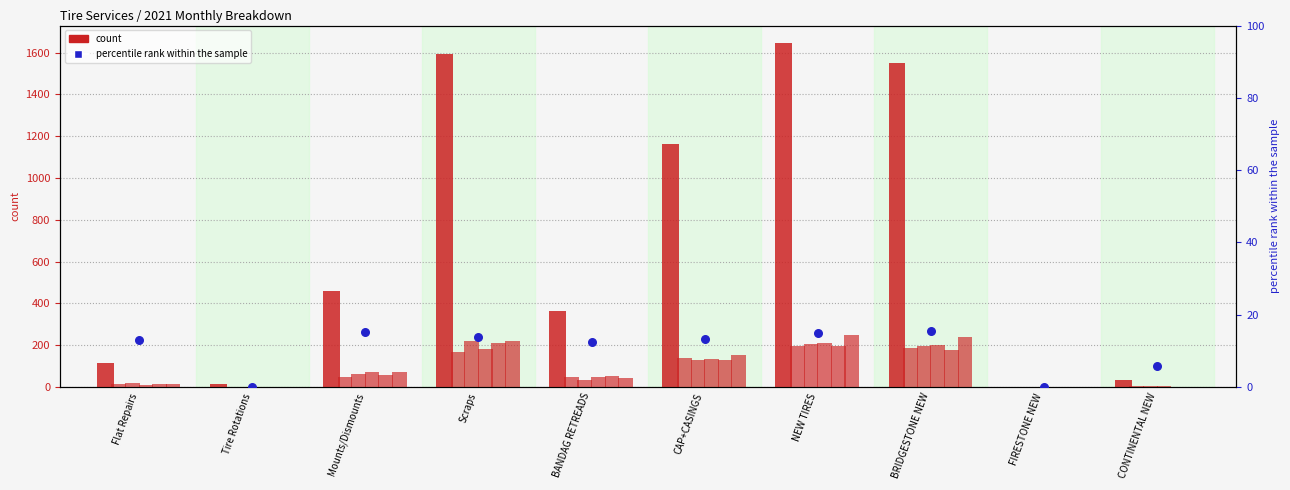

At how many categories does at least one series exceed 1505?

3